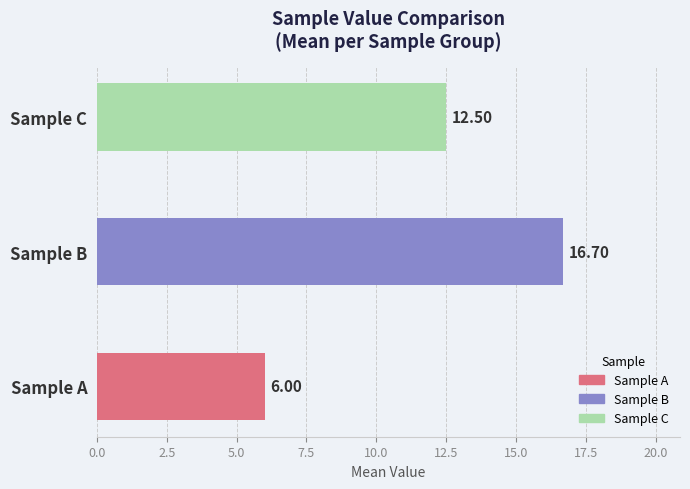

Between Sample C and Sample A, which is larger?

Sample C